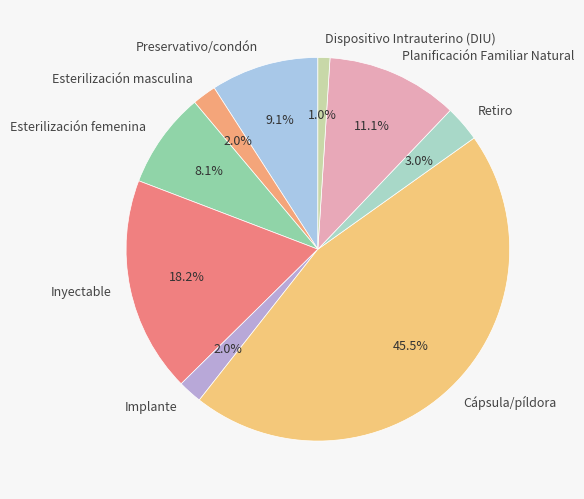

What portion of the pie excludes Inyectable?

81.8%